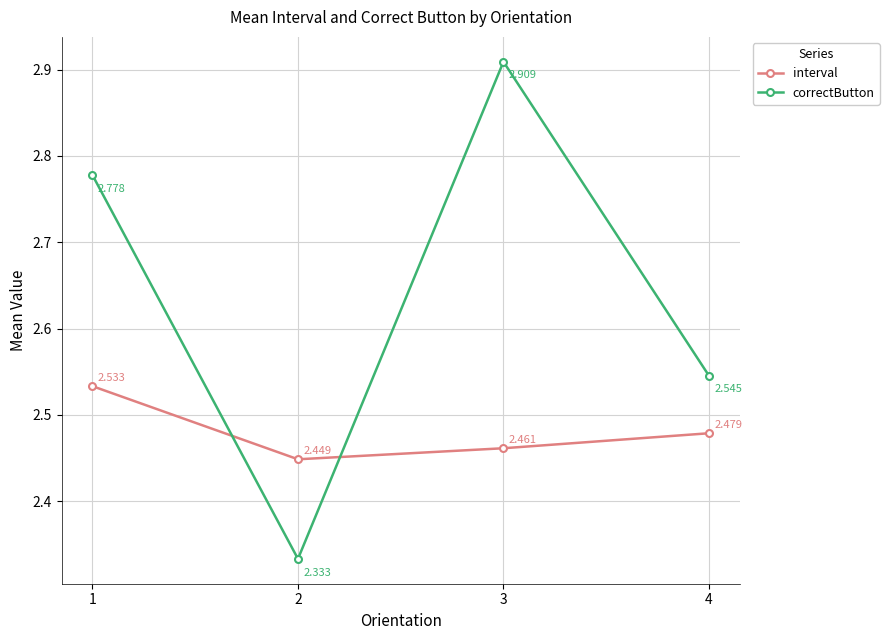

Is it true that correctButton equals 2.9 at 3?

True